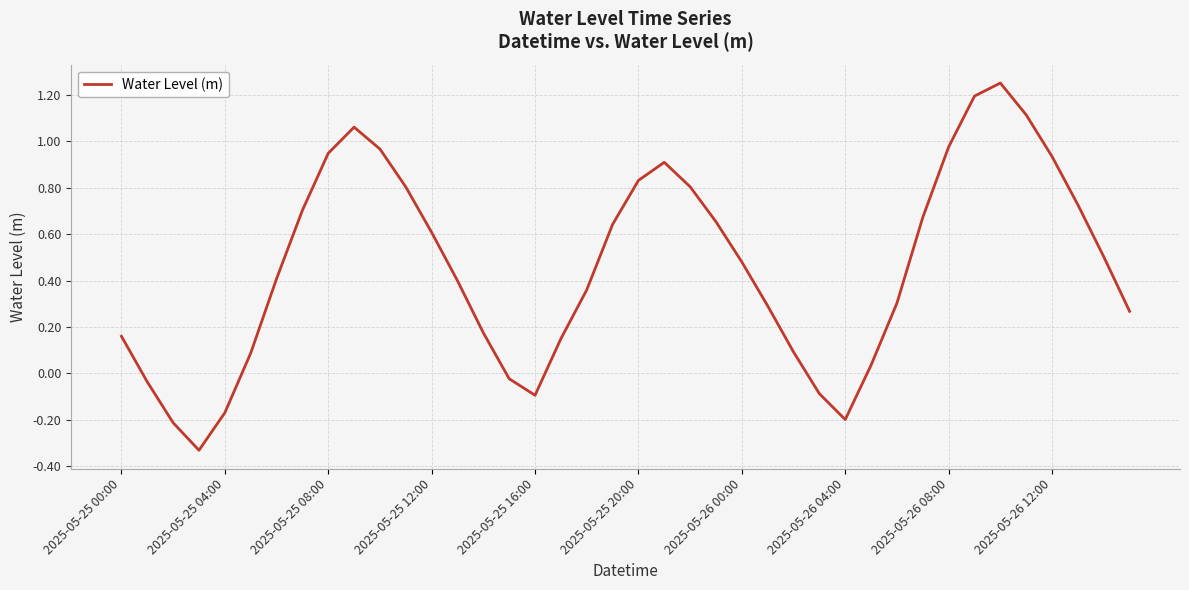

What is the difference between the maximum and minimum values?

1.6